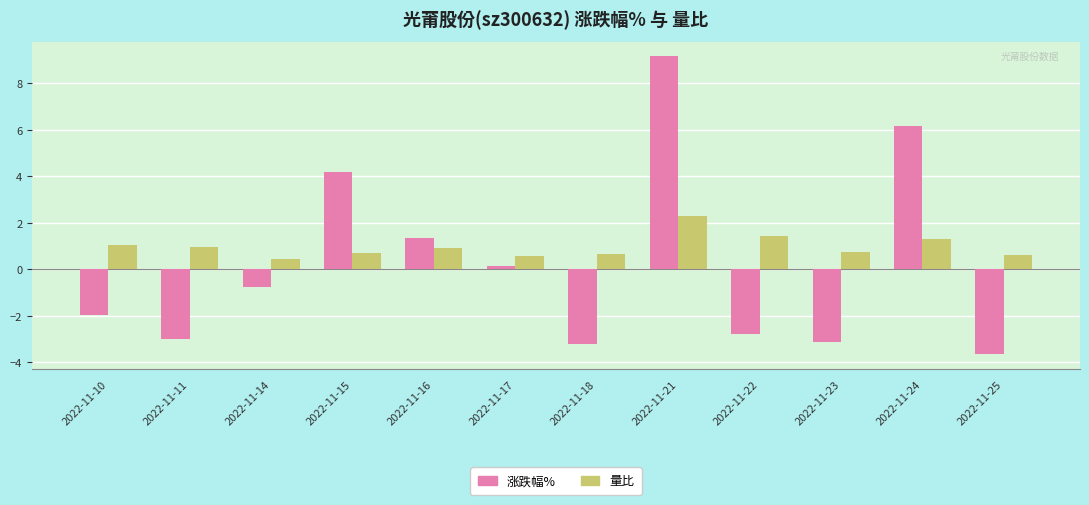

Which category has the lowest value in the 涨跌幅% series?

2022-11-25